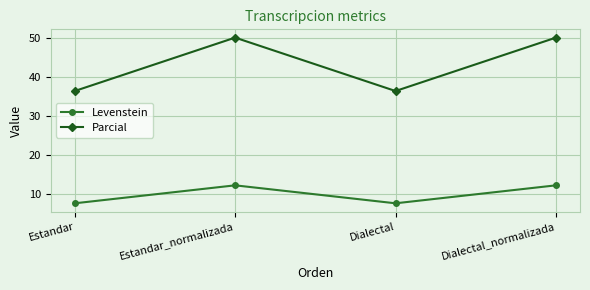

Reading left to right, transcribe all the data shown in this chart.

Levenstein: 7.7	12.3	7.7	12.3
Parcial: 36.4	50.0	36.4	50.0